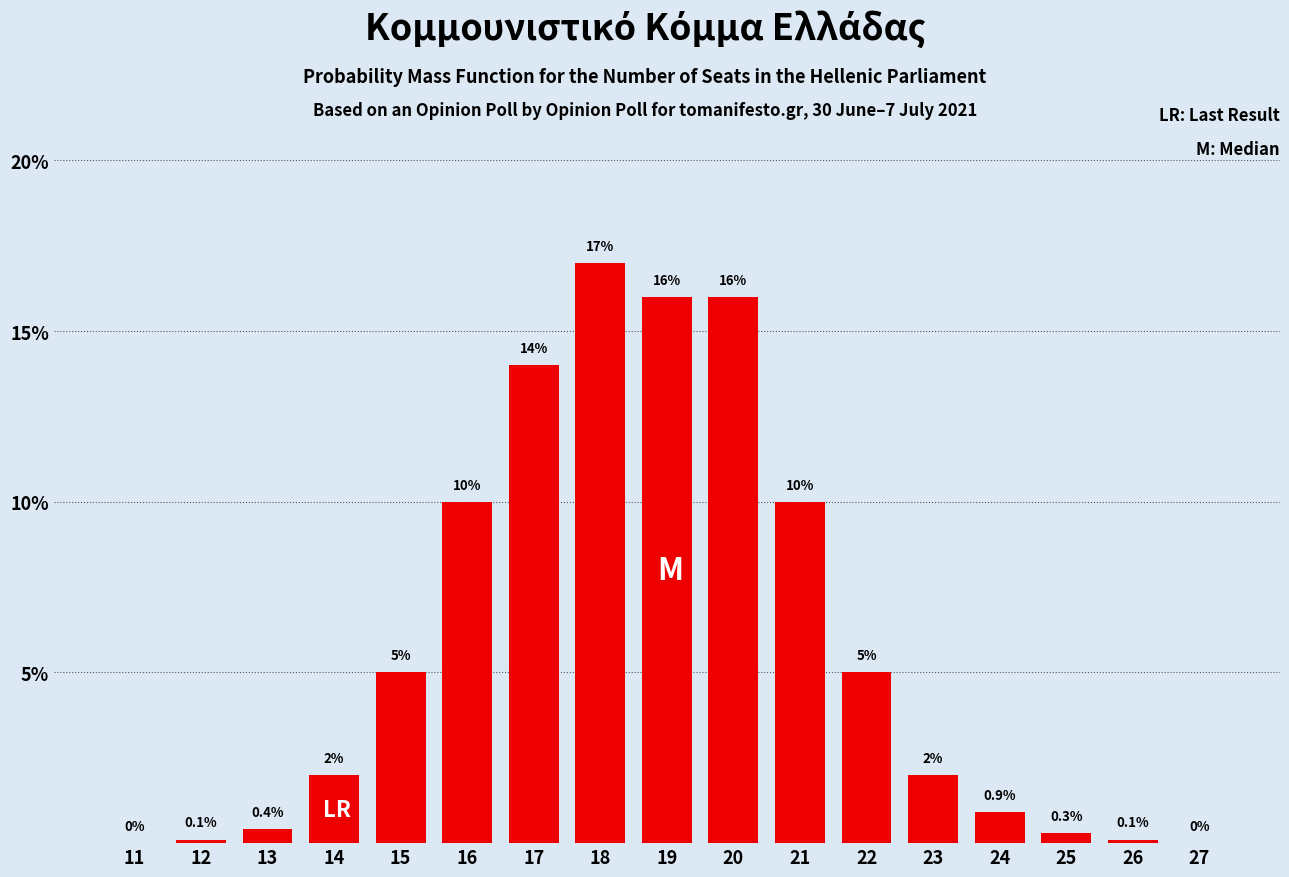

Reading left to right, extract all data points from this chart.

11=0.0	12=0.1	13=0.4	14=2.0	15=5.0	16=10.0	17=14.0	18=17.0	19=16.0	20=16.0	21=10.0	22=5.0	23=2.0	24=0.9	25=0.3	26=0.1	27=0.0